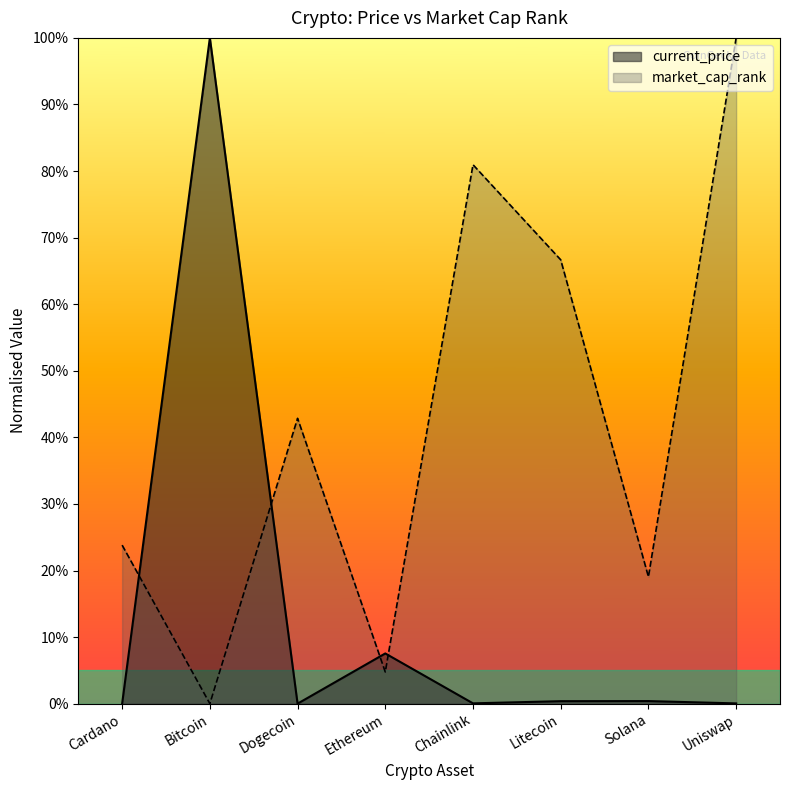

Is it true that current_price equals 0.0 at Solana?

True